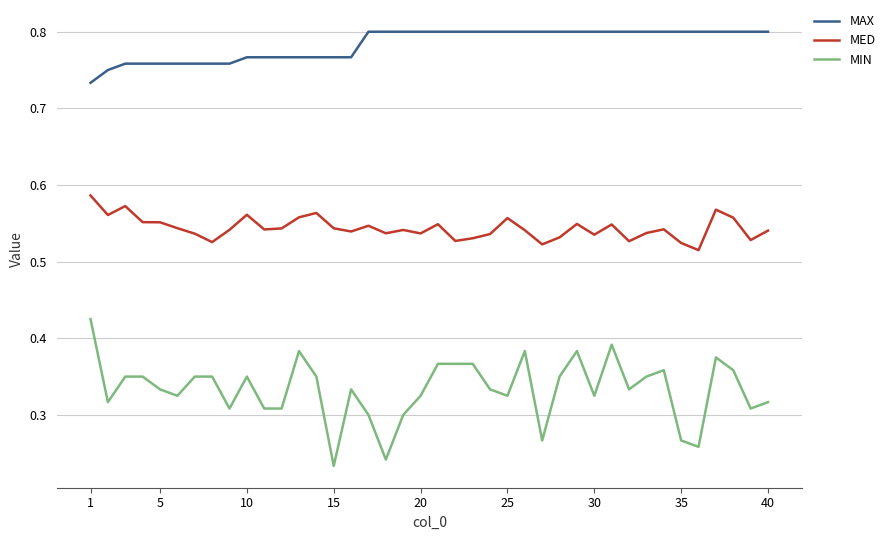

Which series has the largest total across all categories?

MAX